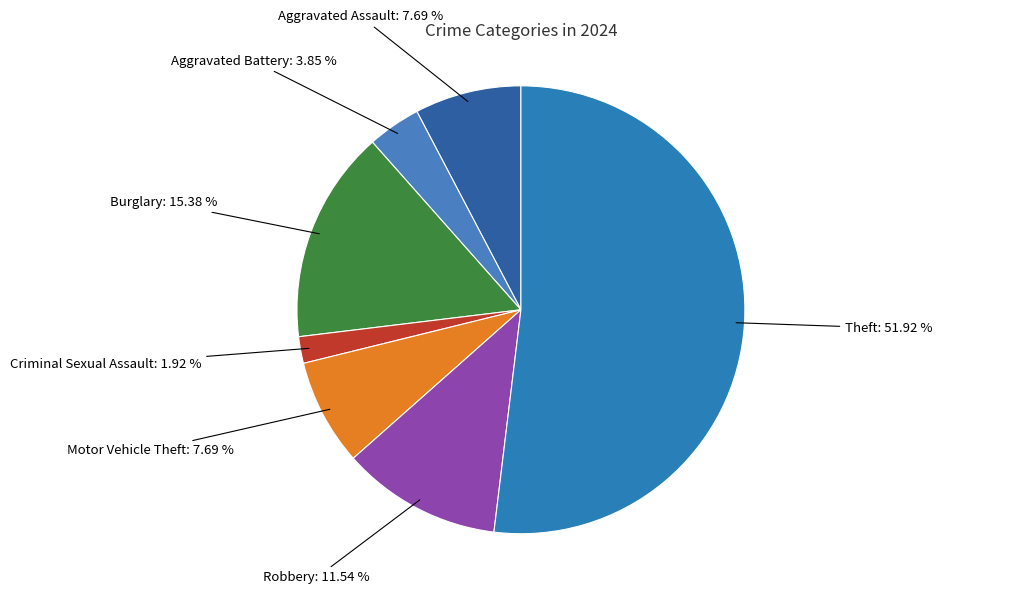

To the nearest percent, what portion does Criminal Sexual Assault represent?

2%